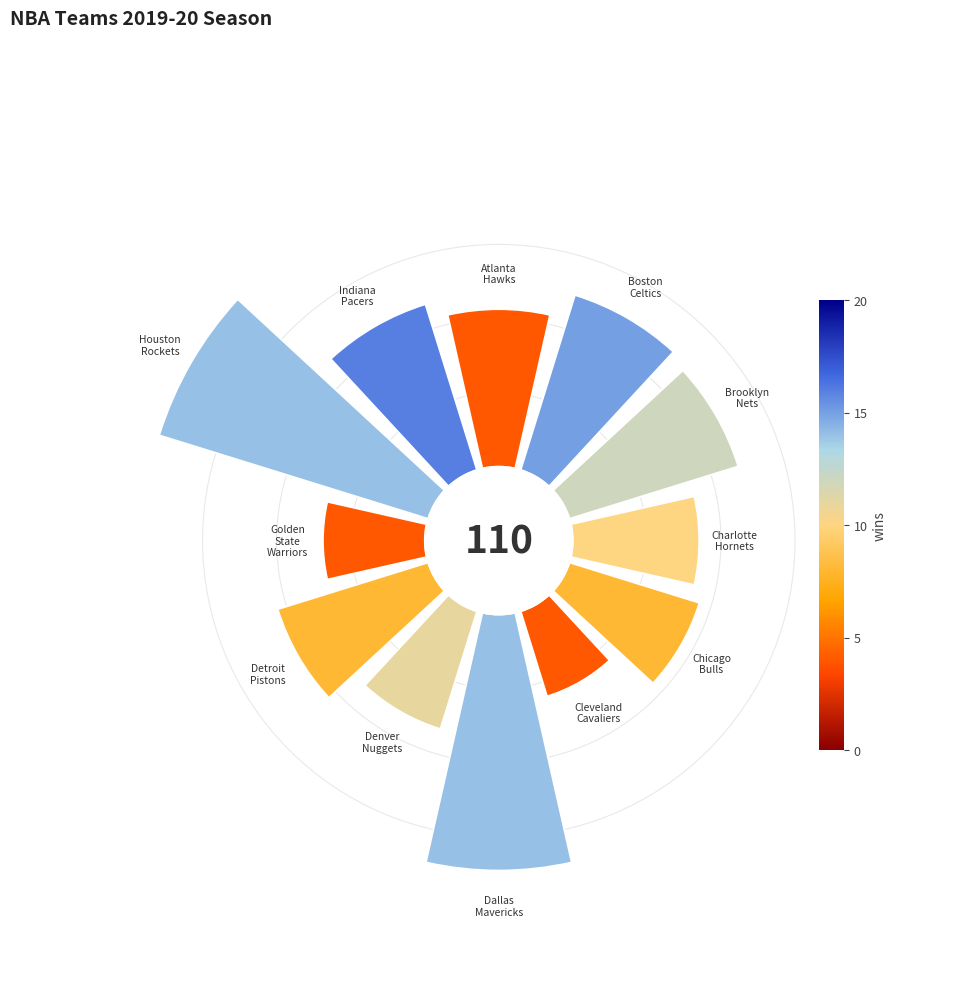

Rank the categories by value from lowest to highest.

Cleveland Cavaliers, Golden State Warriors, Denver Nuggets, Charlotte Hornets, Chicago Bulls, Atlanta Hawks, Detroit Pistons, Indiana Pacers, Brooklyn Nets, Boston Celtics, Dallas Mavericks, Houston Rockets